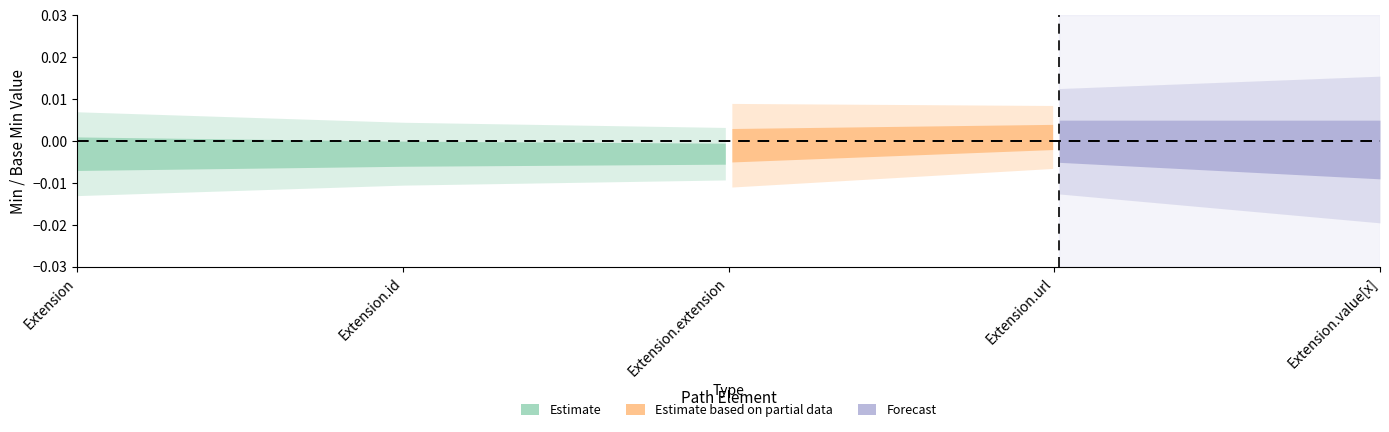

At which category does Min reach its first local peak?

Extension.url